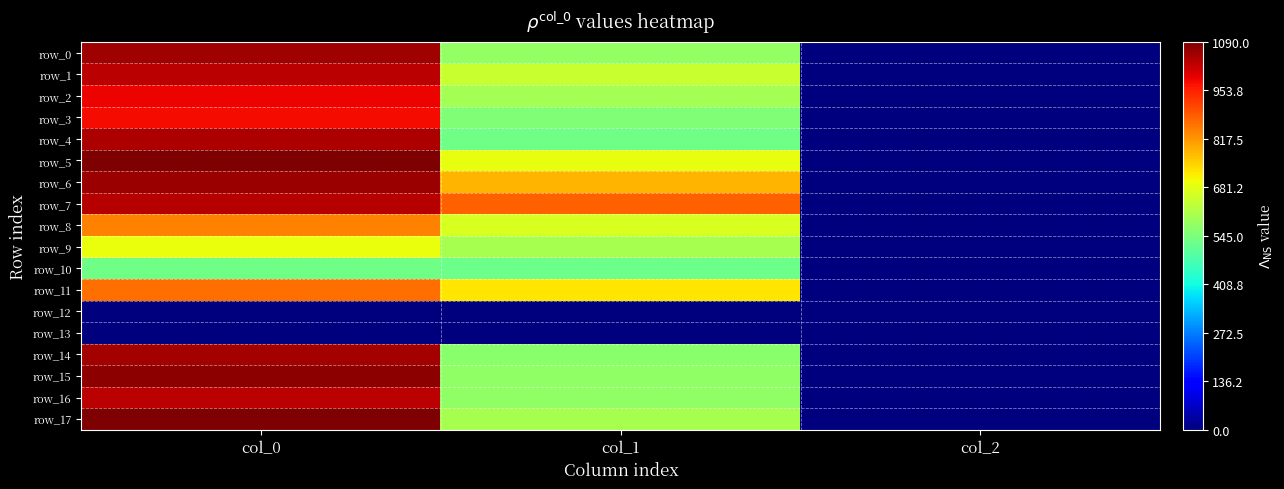

What is the maximum value shown in the chart?

1090.0